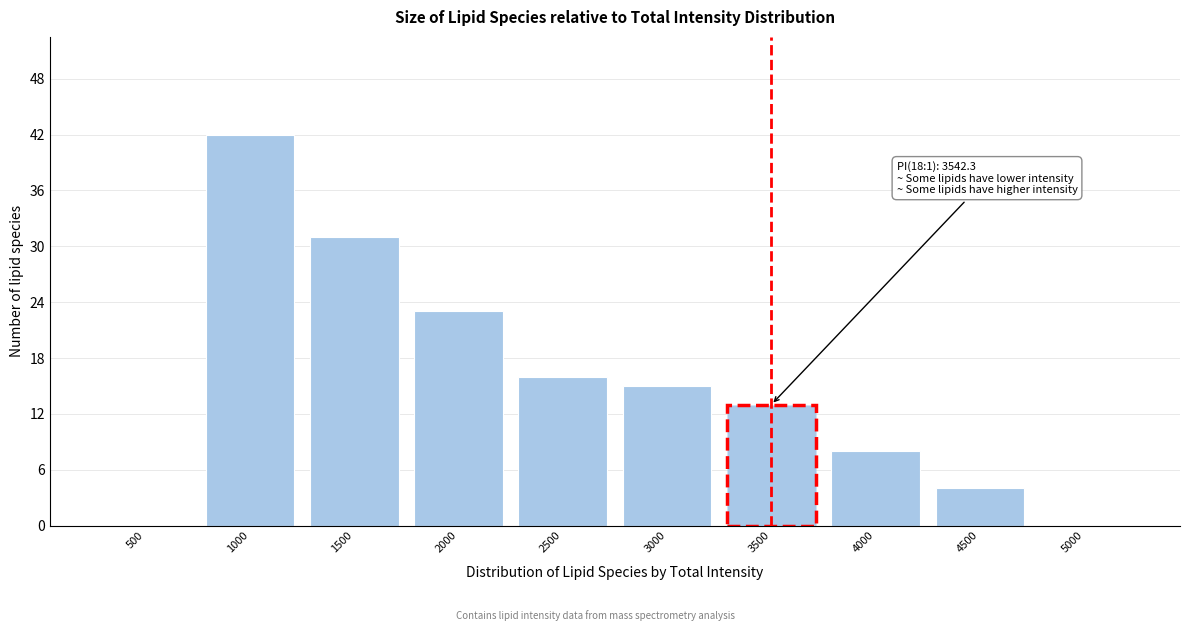

Reading left to right, list all the values displayed in this chart.

500=0	1000=42	1500=31	2000=23	2500=16	3000=15	3500=13	4000=8	4500=4	5000=0